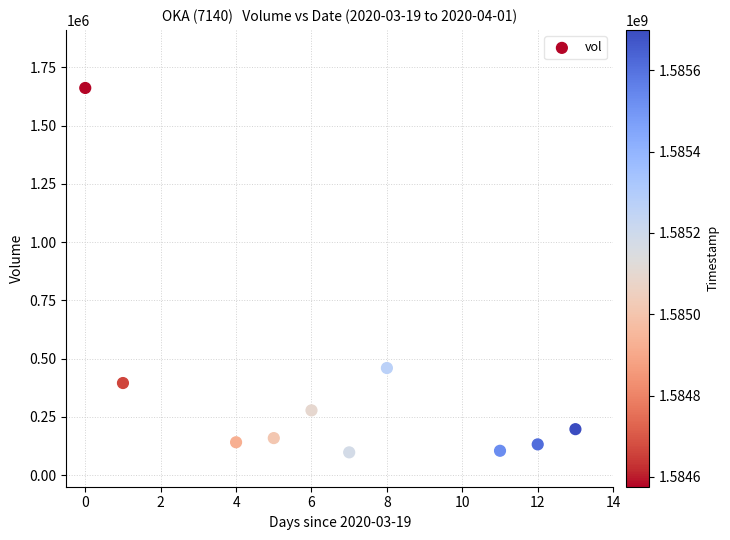

What is the average Y value?

362330